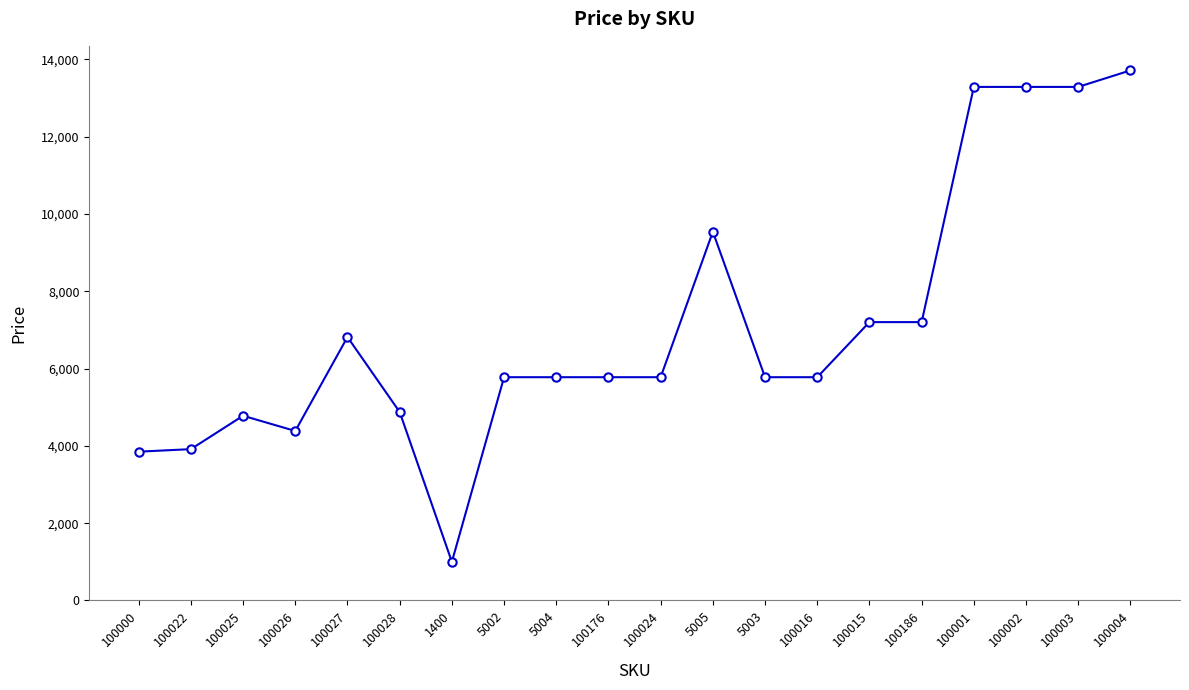

Reading right to left, list all the values displayed in this chart.

100004=13712	100003=13285	100002=13285	100001=13285	100186=7201	100015=7201	100016=5776	5003=5776	5005=9539	100024=5776	100176=5776	5004=5776	5002=5776	1400=1000	100028=4876	100027=6815	100026=4385	100025=4779	100022=3915	100000=3850